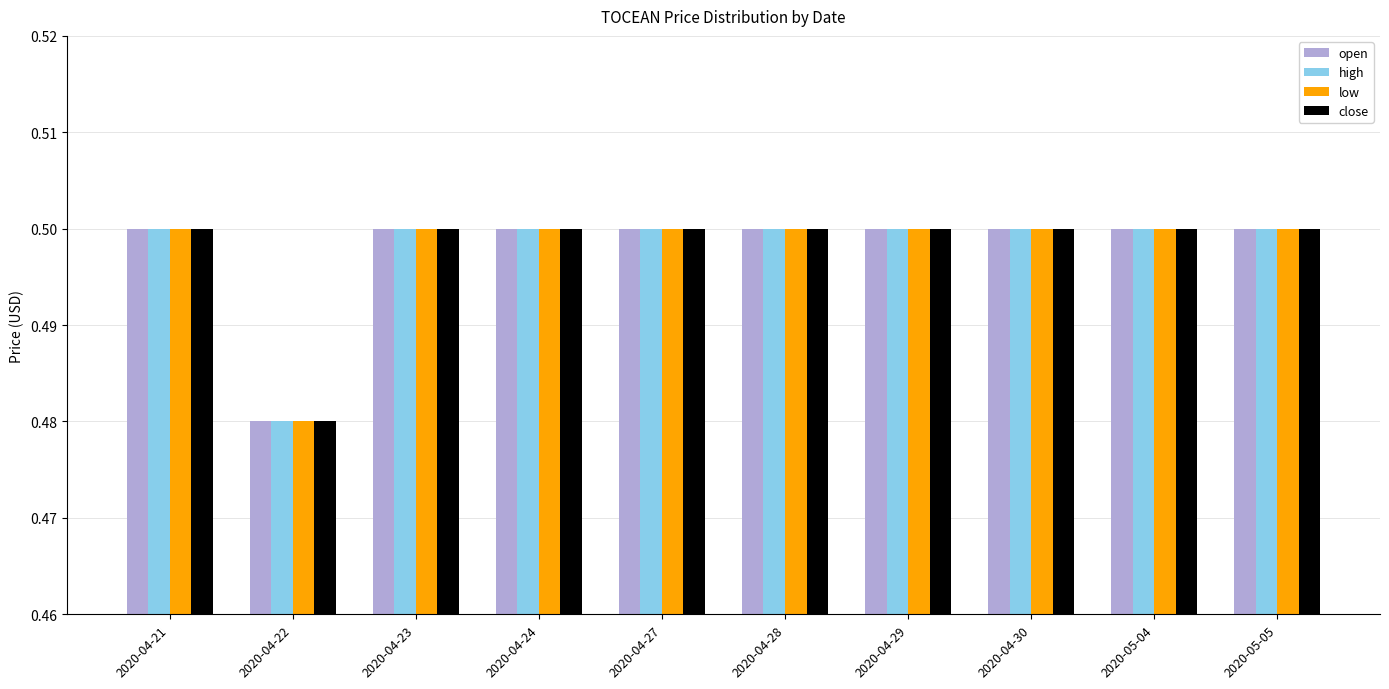

What is the label of the 10th bar from the right?

2020-04-21